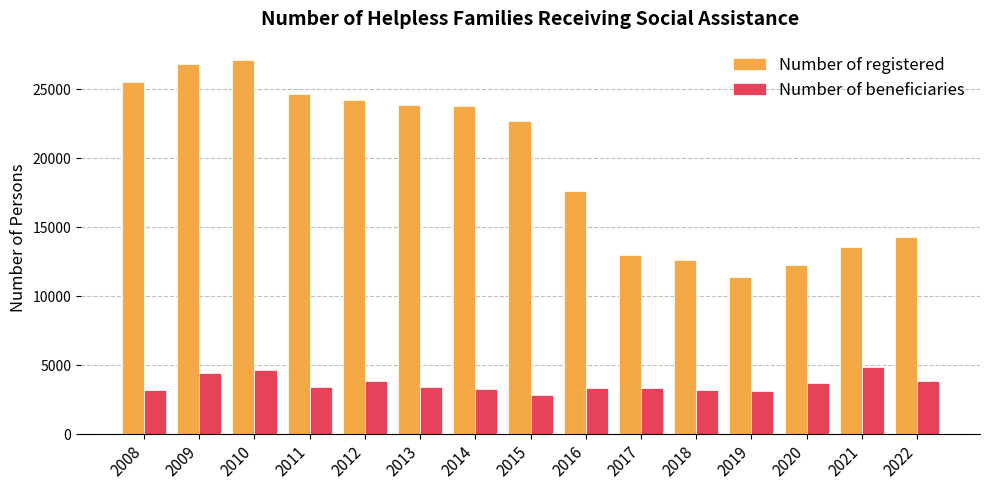

What is the difference between the maximum and minimum values in the Number of beneficiaries series?

2058